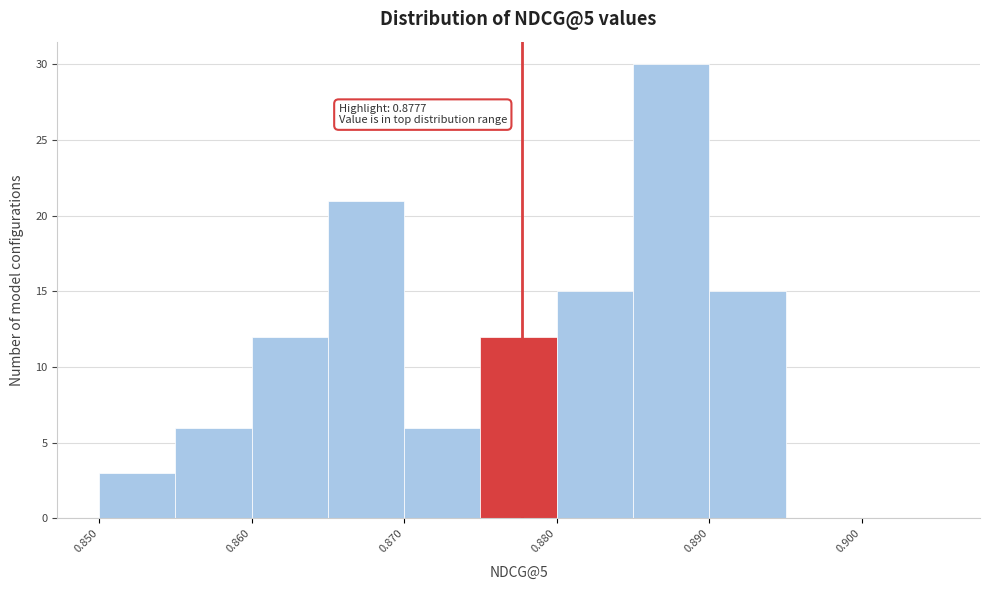

Over which range of the x-axis is the bar tallest?

0.885 to 0.890